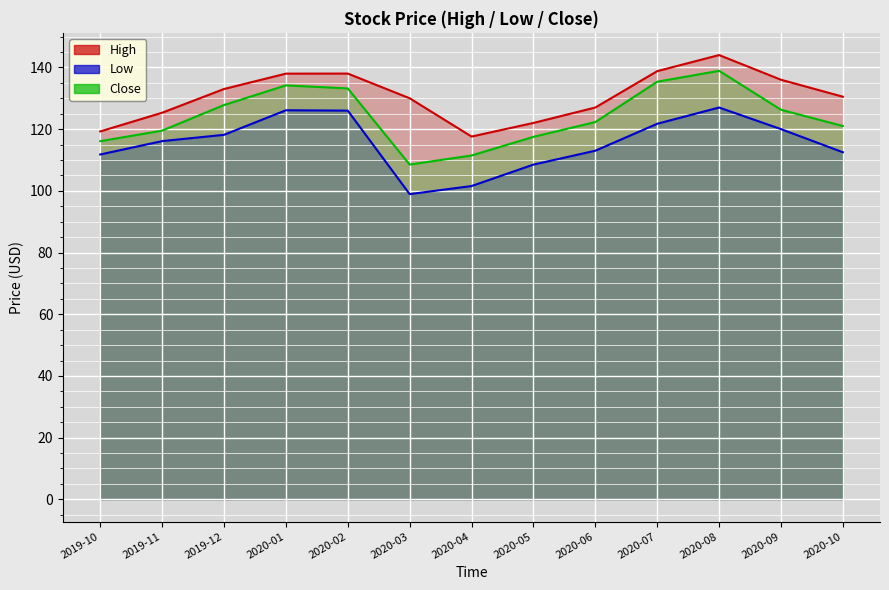

What is the sum of the values at 2020-04 and 2020-10?

248.1